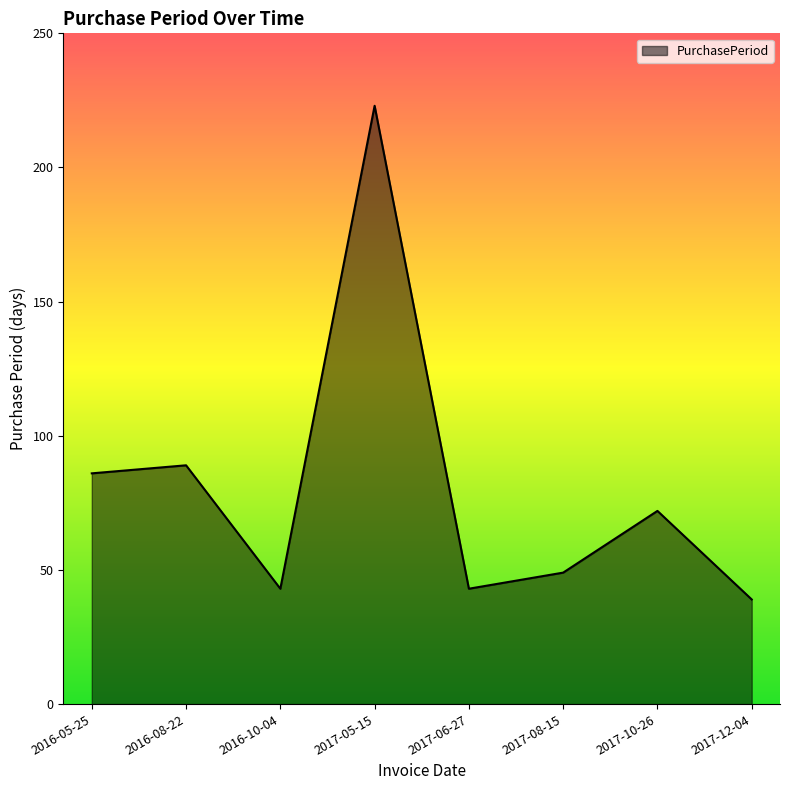

What position from the left is 2017-06-27?

5